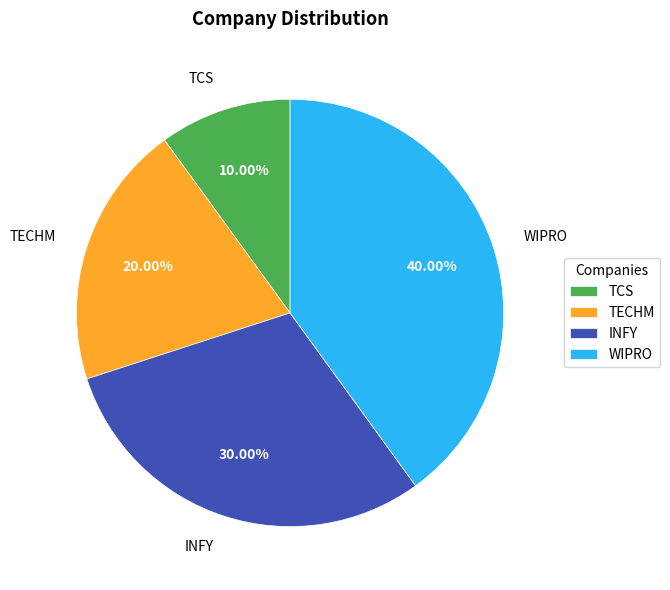

What percentage is the INFY slice, to the nearest percent?

30%